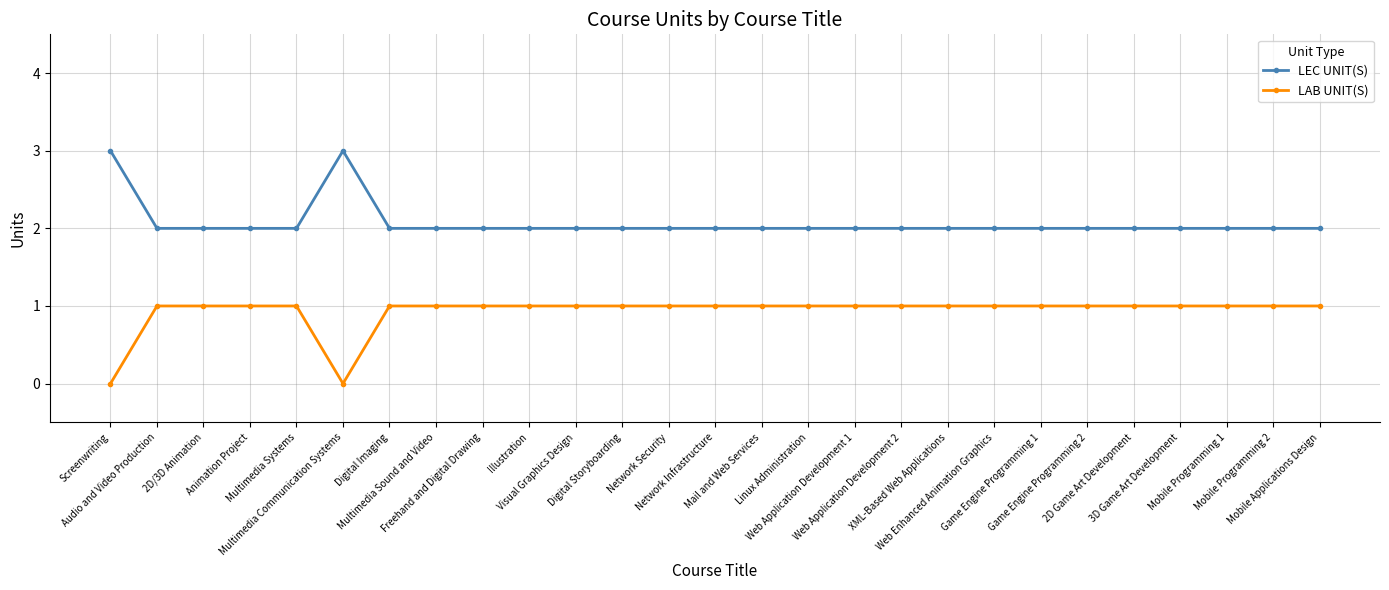

True or false: LEC UNIT(S) has a value of 1 at Mobile Applications Design.

False